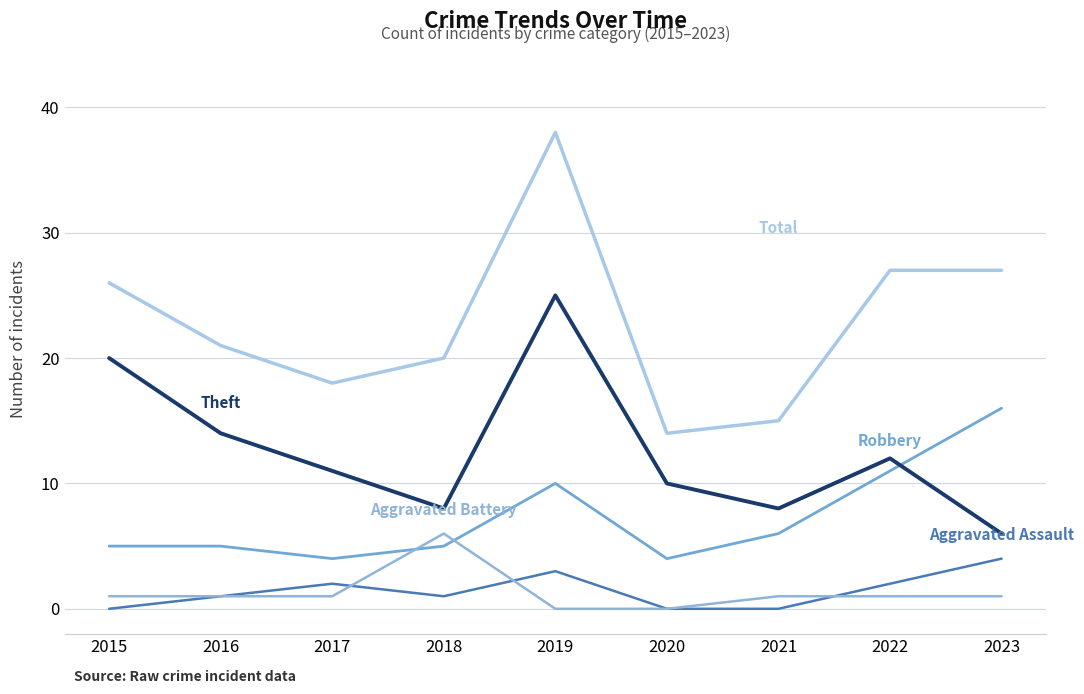

Is it true that Theft equals 14 at 2016?

True